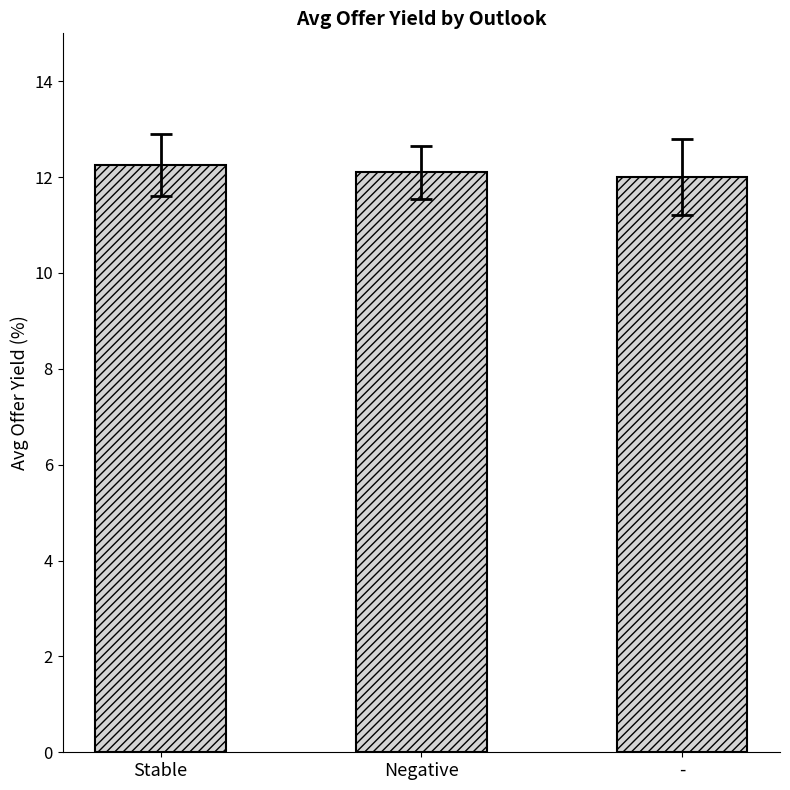

What is the difference between the second highest and minimum values?

0.1